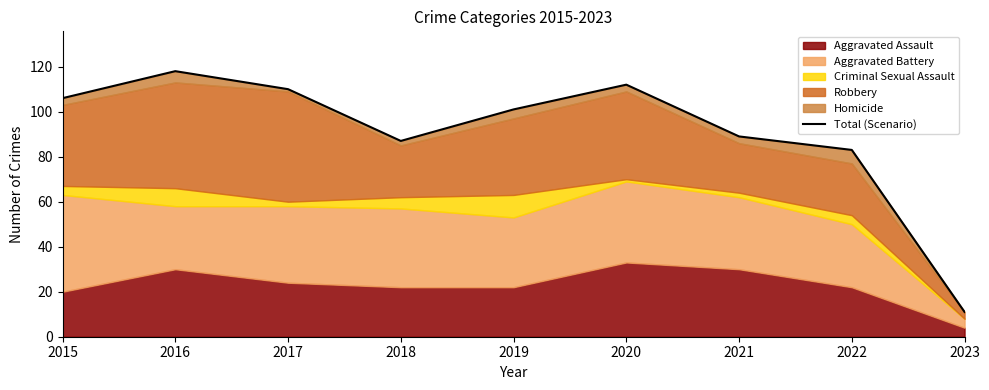

Reading left to right, extract all data points from this chart.

2015=106	2016=118	2017=110	2018=87	2019=101	2020=112	2021=89	2022=83	2023=11